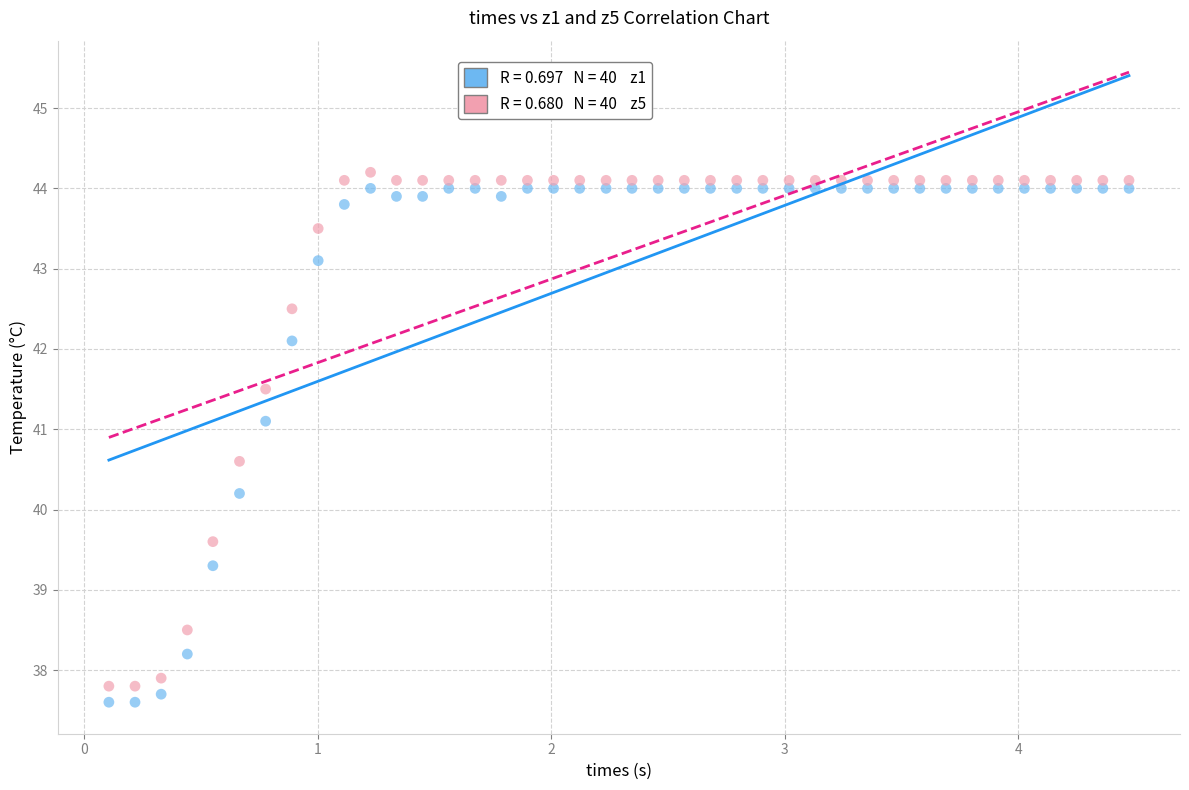

Across all series, what Y value is closest to 40?

40.2